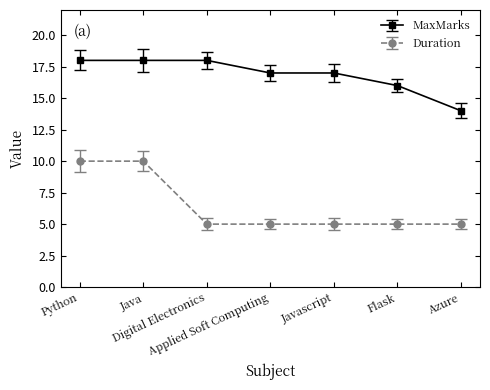

The Duration series shows 5 at Javascript. True or false?

True